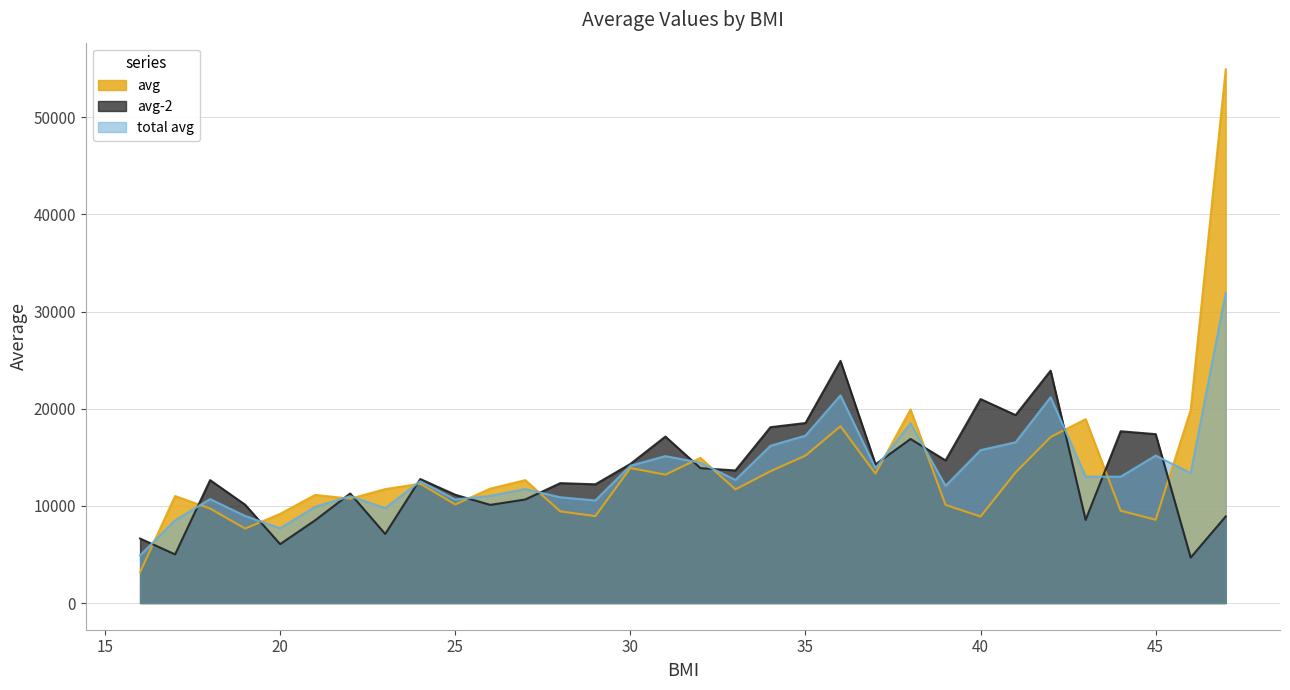

Does the chart display data point markers on the line(s)?

No